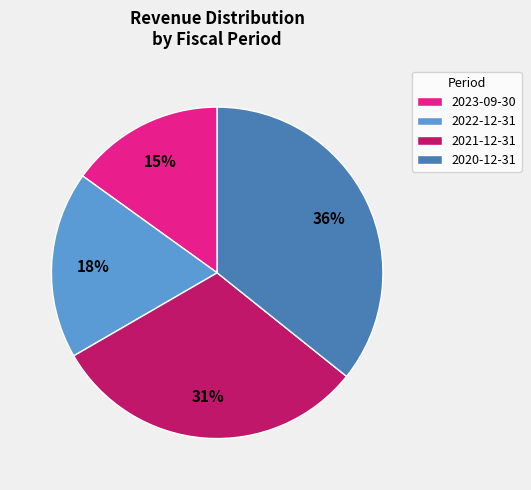

Which category has the smallest portion of the pie?

2023-09-30